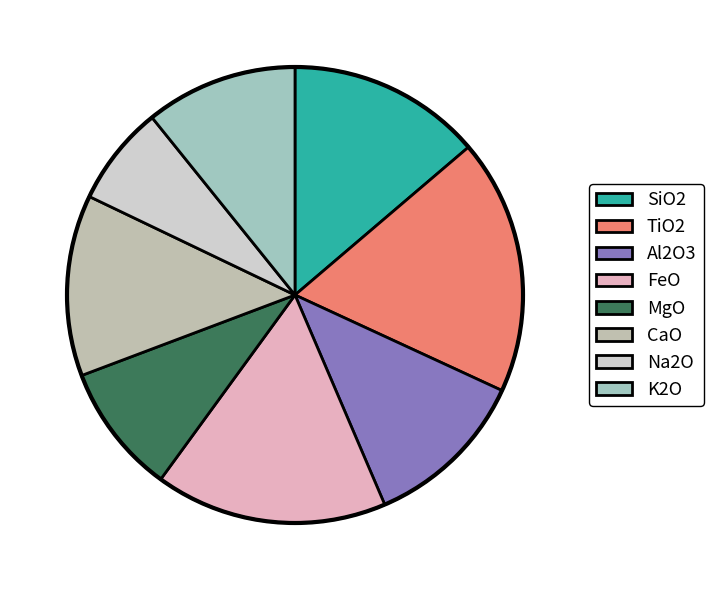

How many slices are in this pie chart?

8